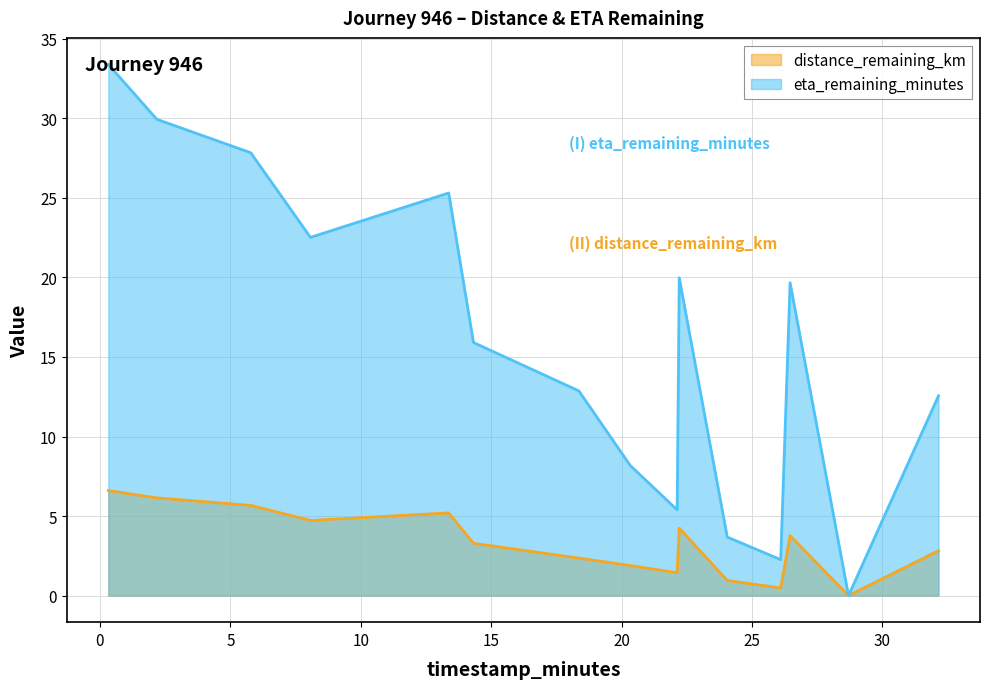

How many distinct data groups are displayed?

2